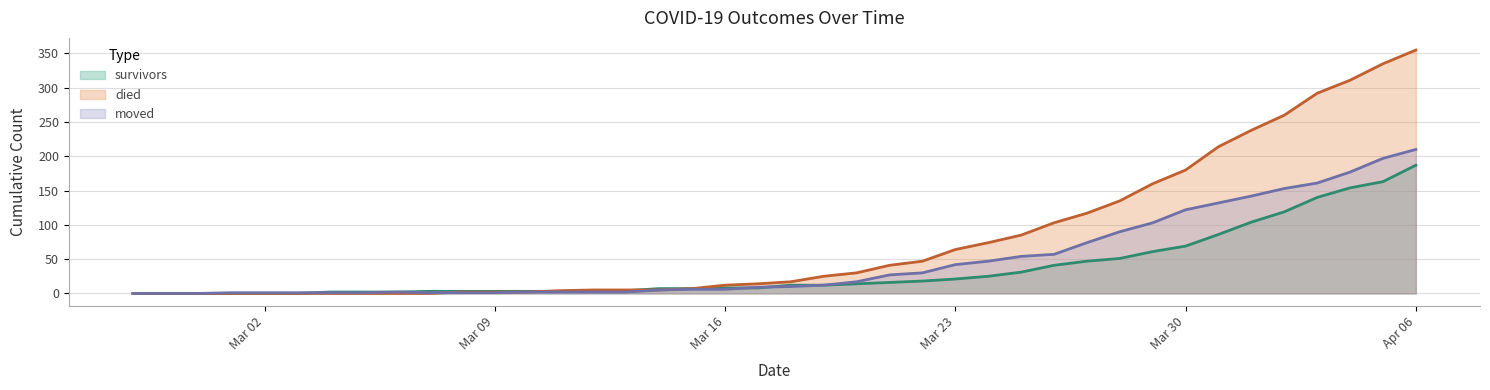

How many lines are shown in the chart?

3